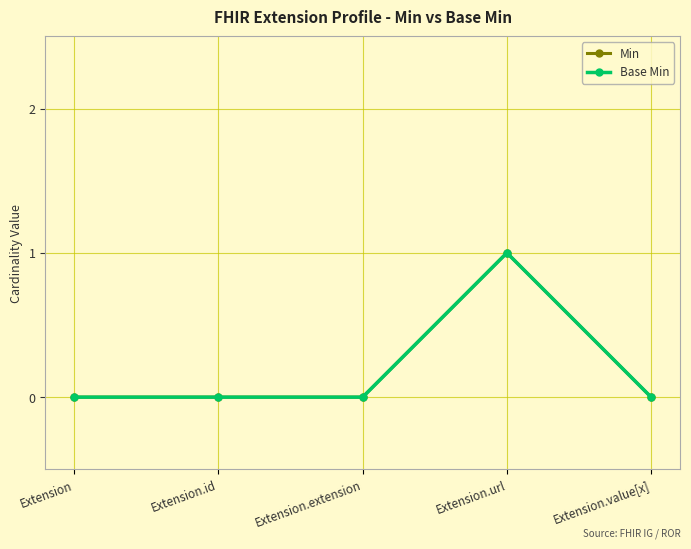

At how many categories does at least one series exceed 0?

1